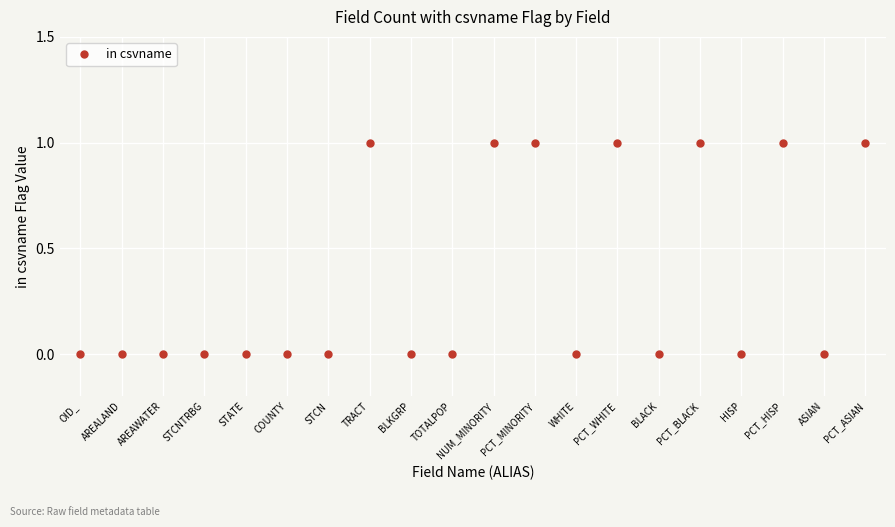

True or false: there are more than 1 points higher than both neighbors.

True